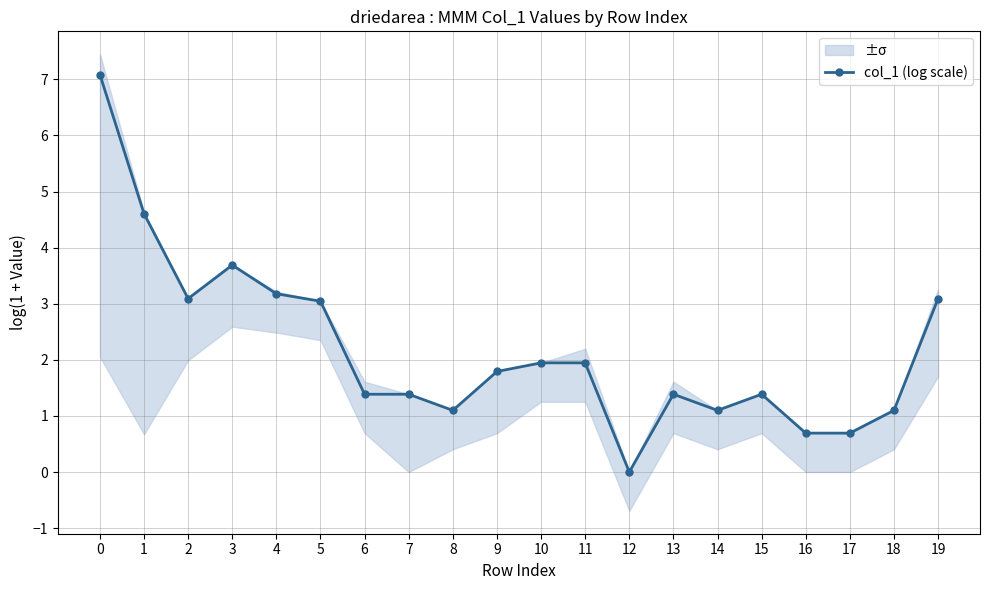

The value at 12 is 2.9. True or false?

False